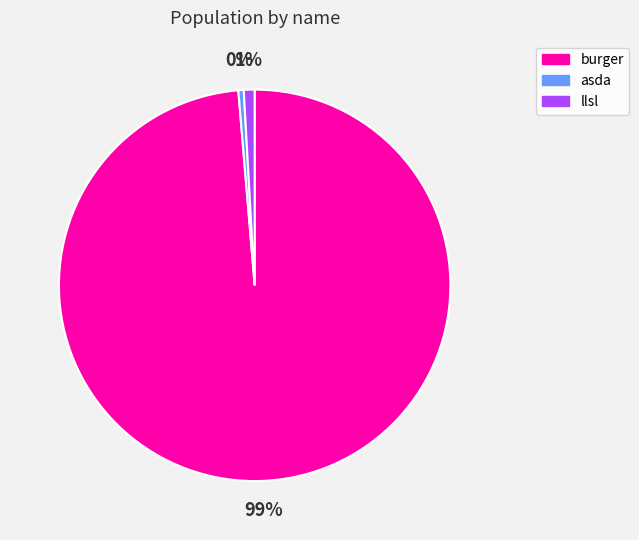

Which slice represents more than half of the pie?

burger